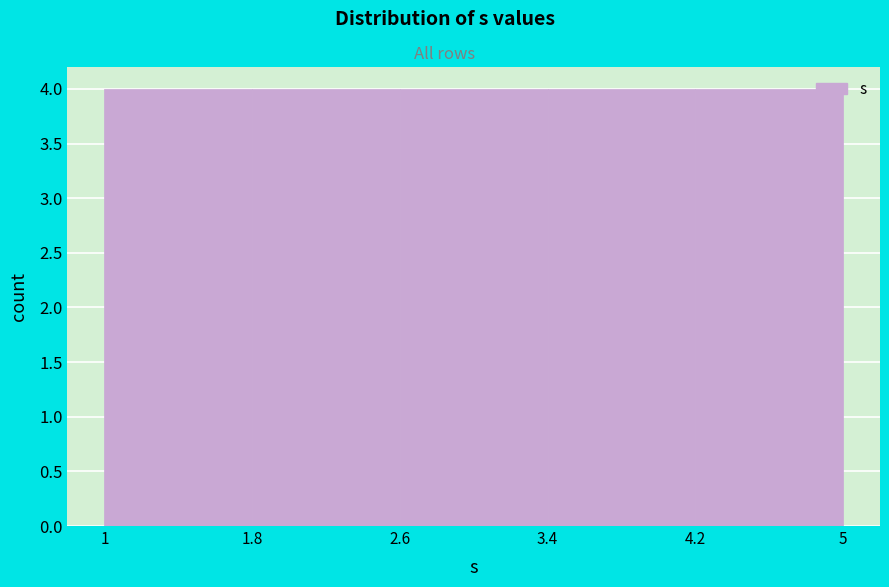

Reading left to right, transcribe this chart: for each bar, give the range it covers on the x-axis and its height. The values are not printed on the chart, so give them approximately, as read against the axis.

1 to 1.8: 4
1.8 to 2.6: 4
2.6 to 3.4: 4
3.4 to 4.2: 4
4.2 to 5: 4